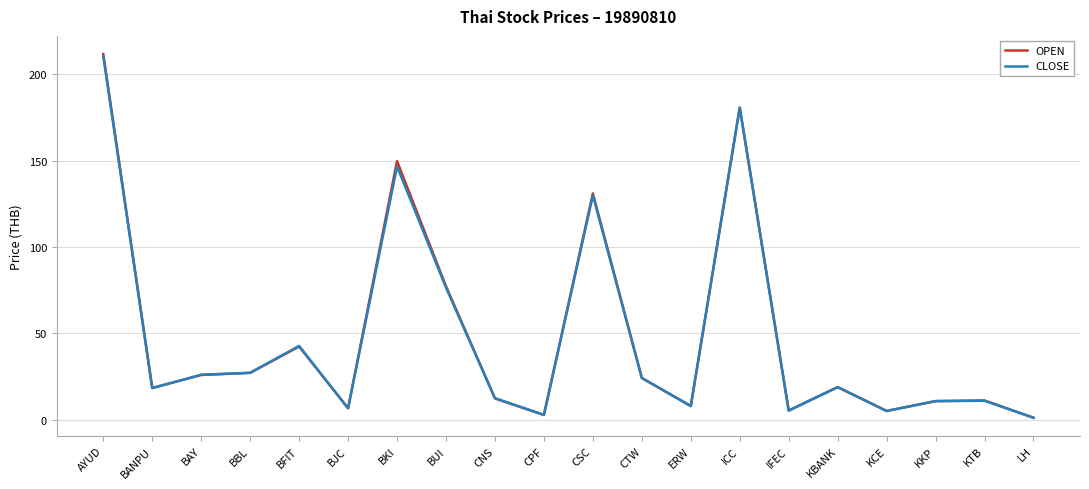

Which series has the widest spread of values?

OPEN